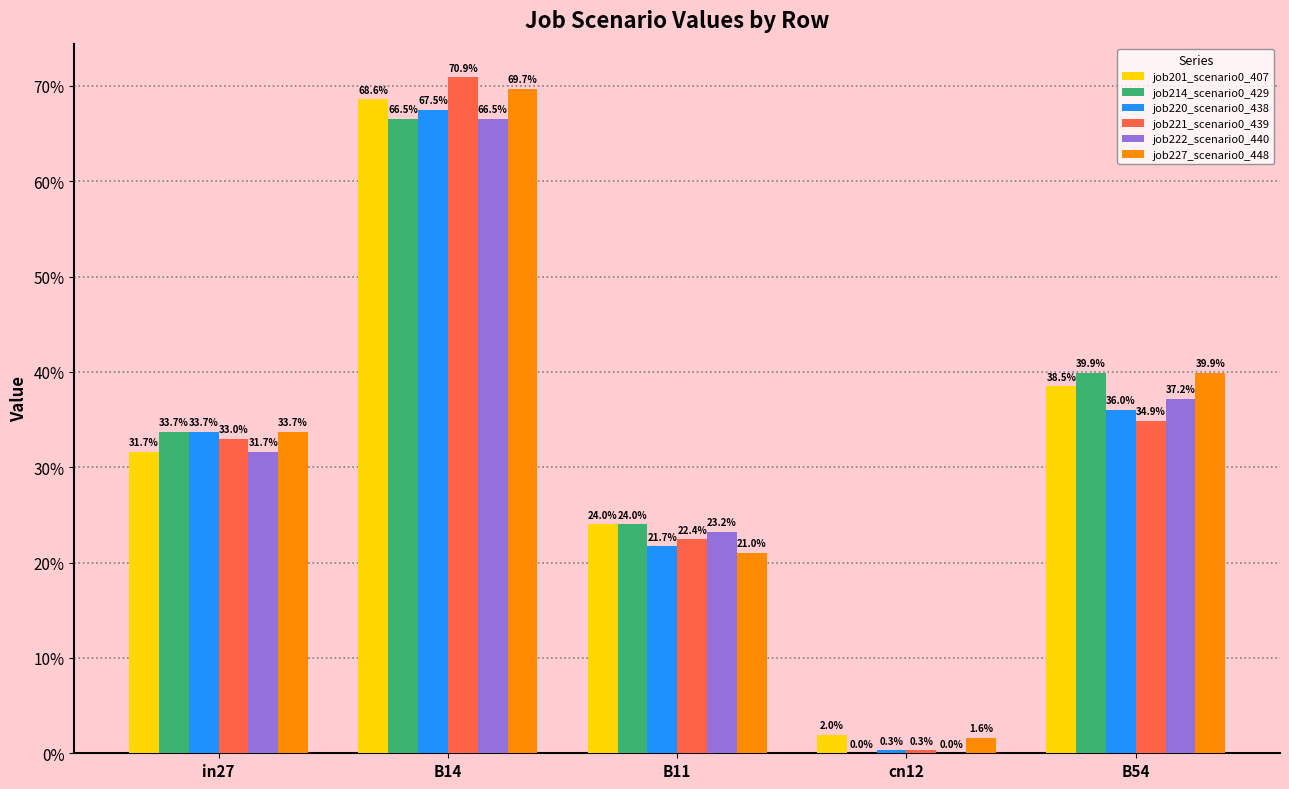

Are the bars horizontal?

No